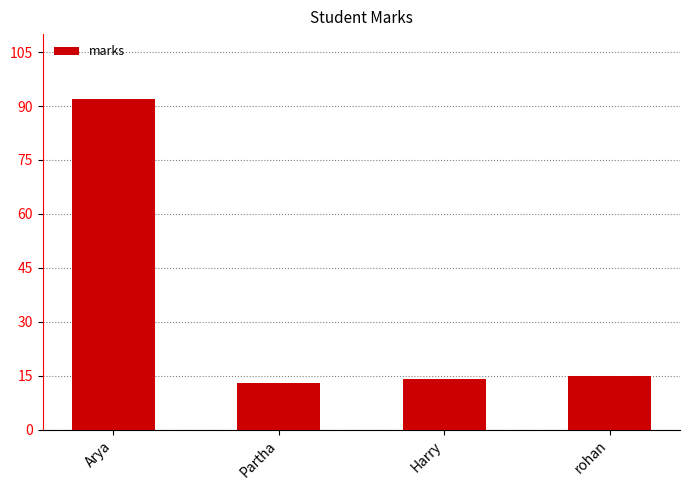

Which has a higher value, Harry or Partha?

Harry